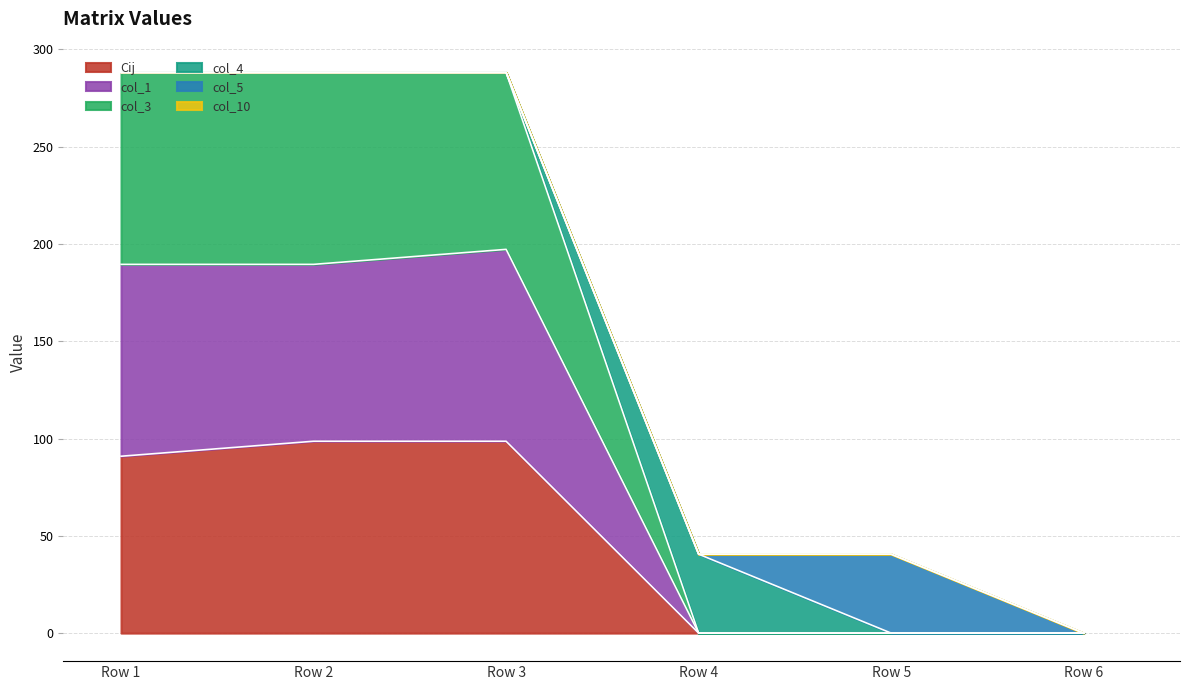

Does the chart display data point markers on the line(s)?

No